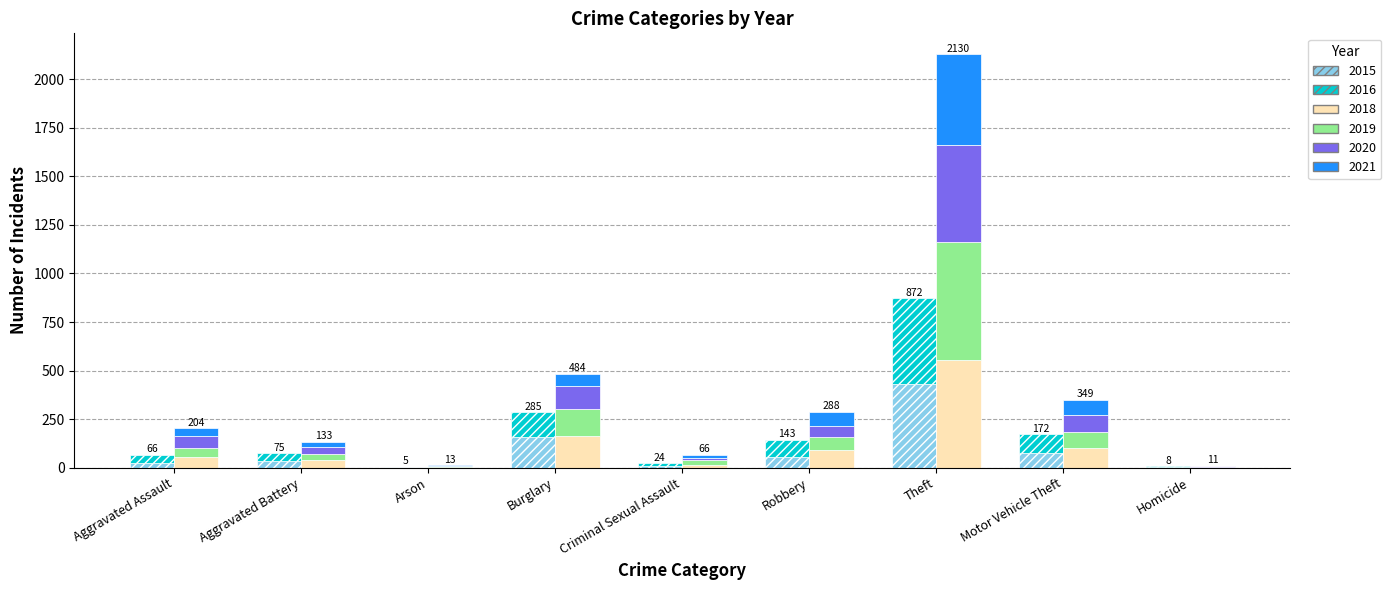

At Motor Vehicle Theft, list the series in order from largest to smallest.

2018, 2016, 2020, 2019, 2021, 2015